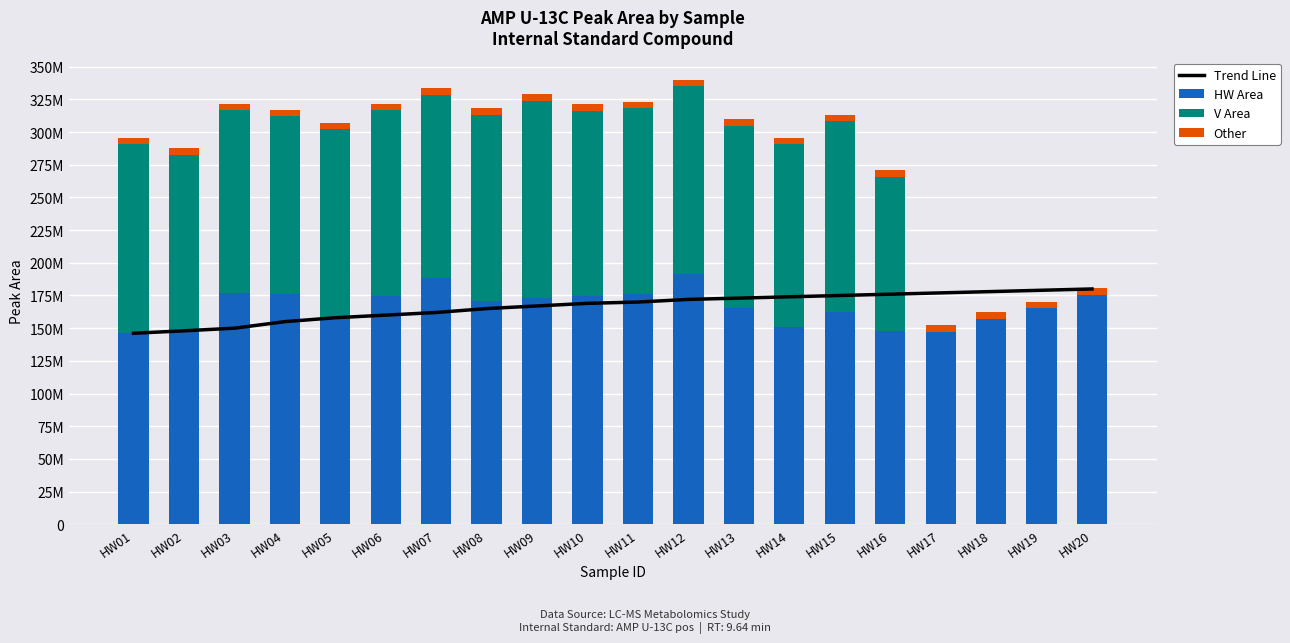

Where is HW Area nearest to the value 168629120?

HW08